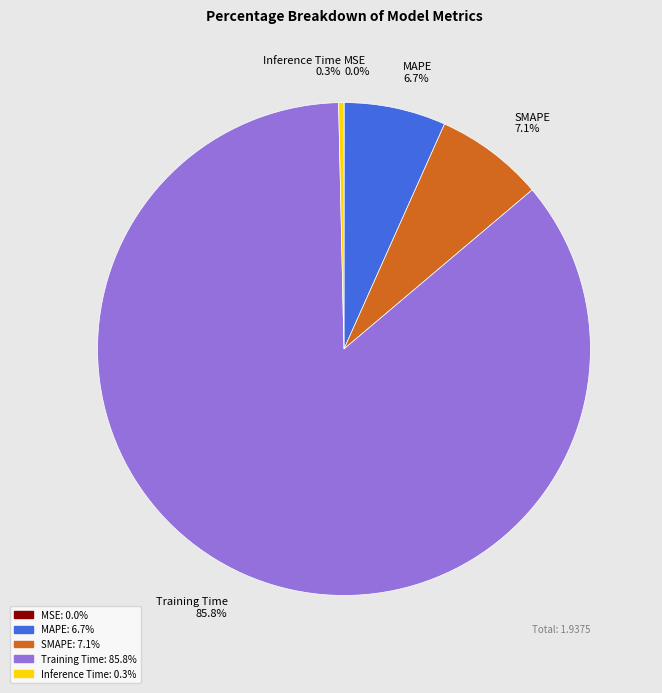

What is the largest slice in the pie chart?

Training Time